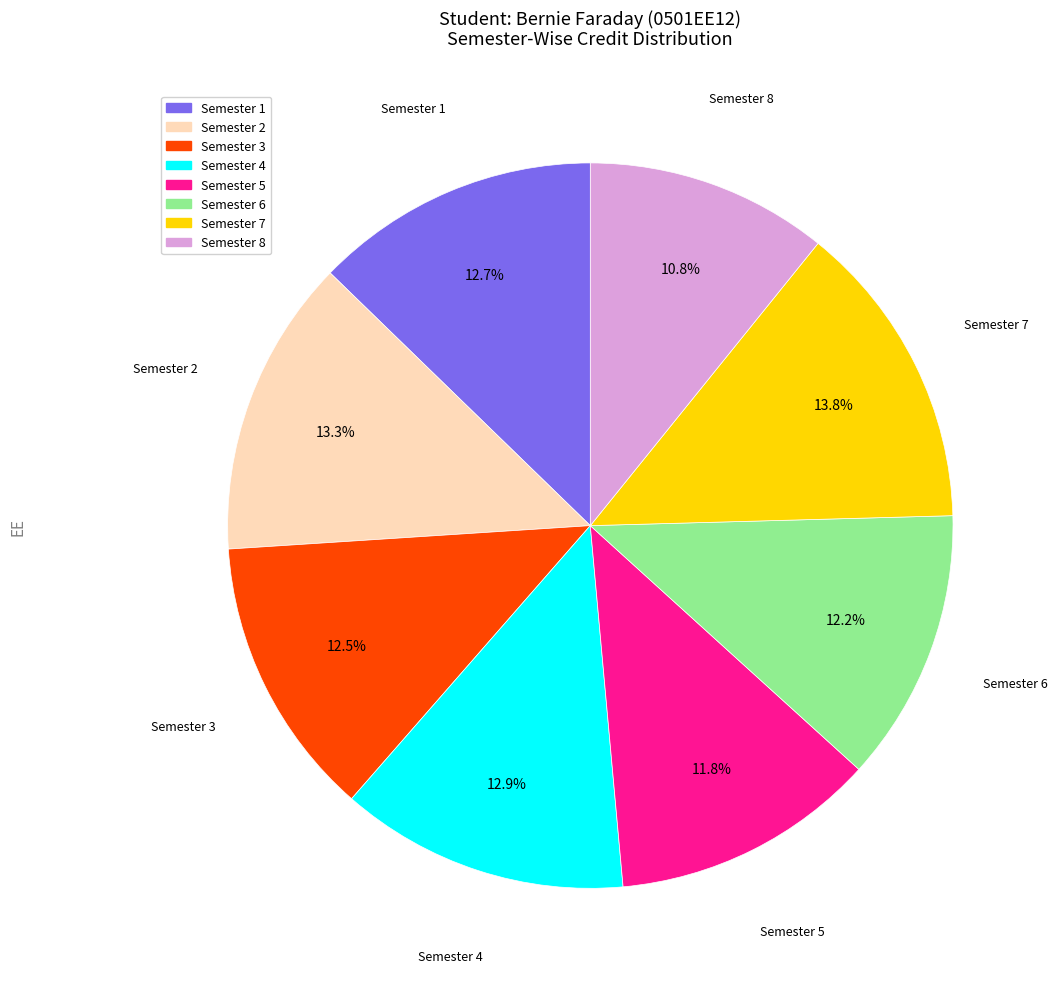

What is the ratio of the value at Semester 8 to the value at Semester 7?

0.8